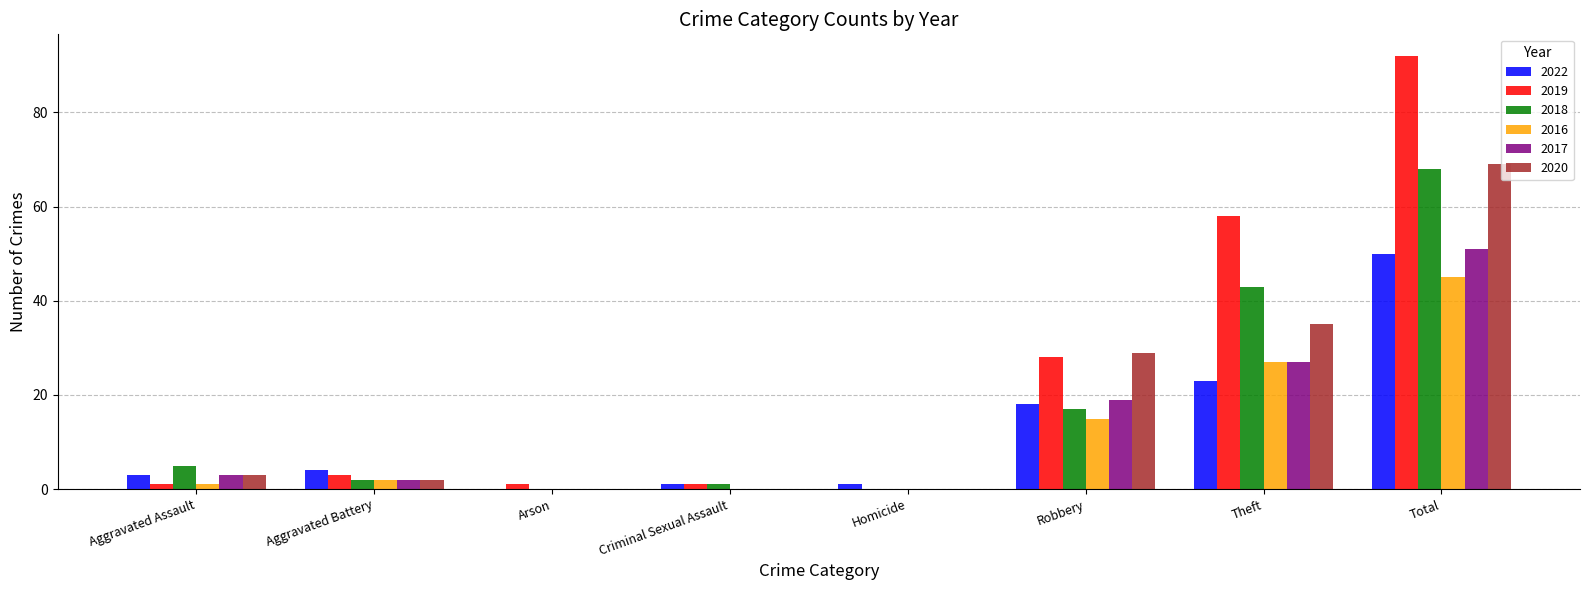

Is it true that 2016 equals 0 at Homicide?

True